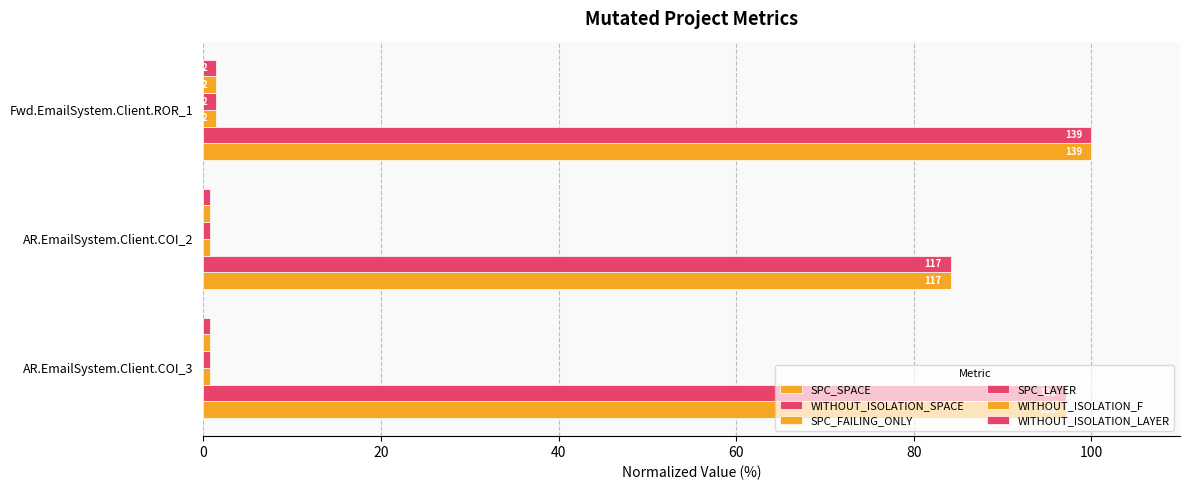

What is the smallest value displayed?

0.7